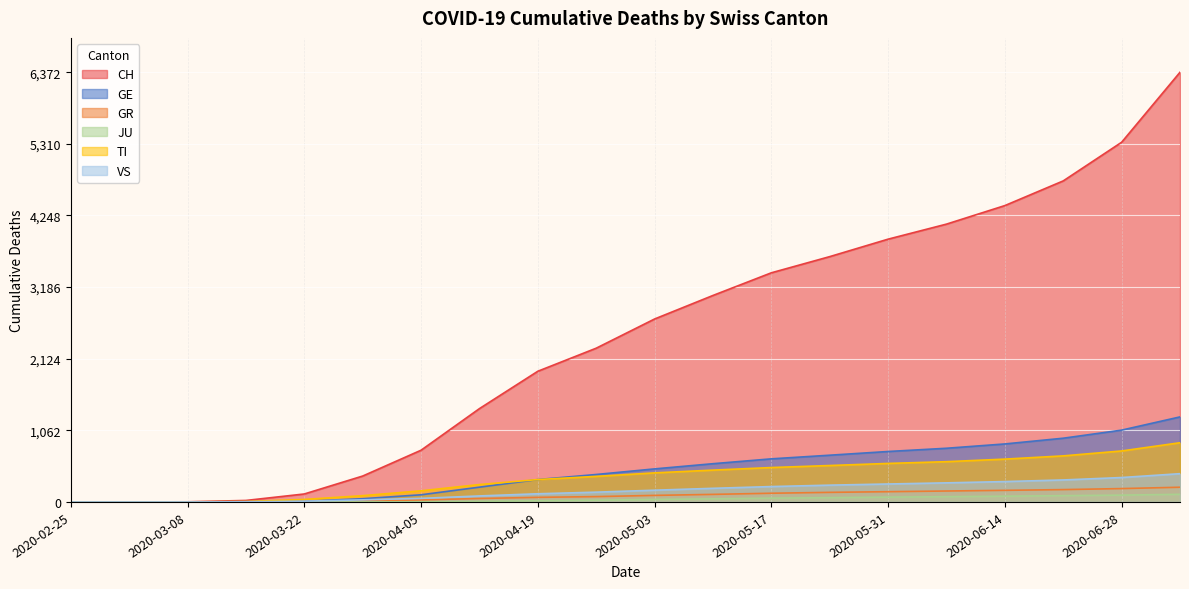

What is the average value of the TI series?

367